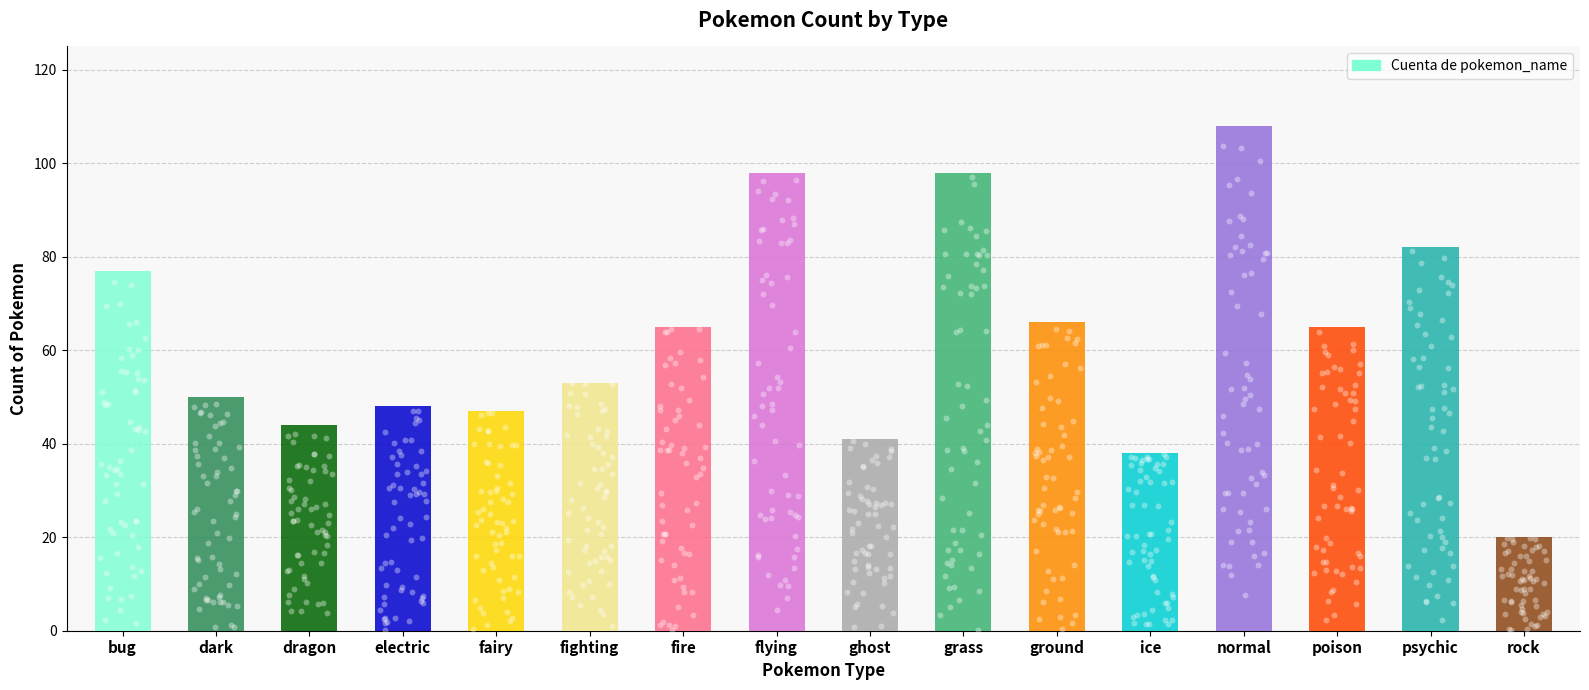

Which has a higher value, fire or grass?

grass